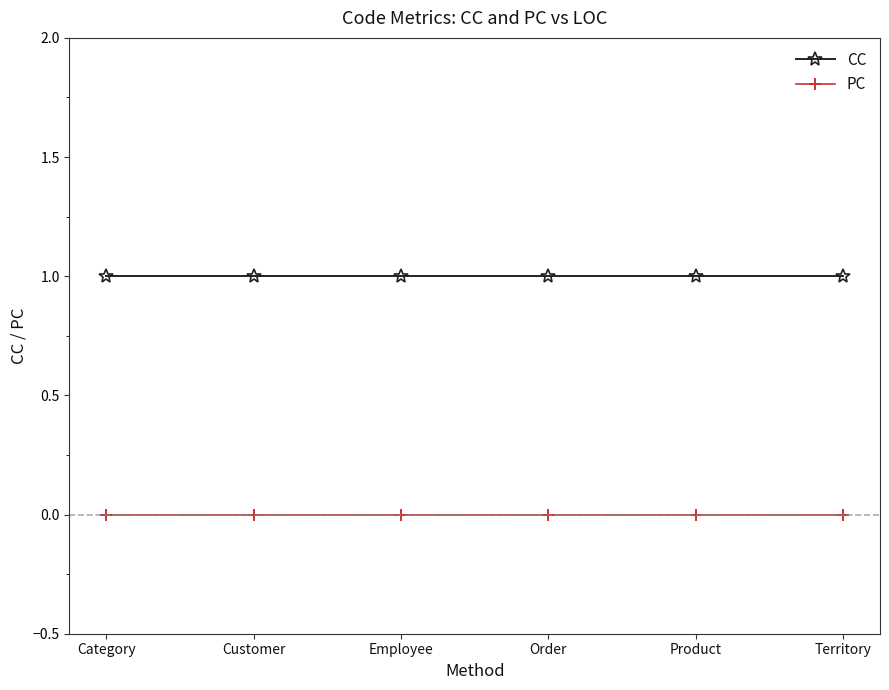

Rank the series by their maximum value, from highest to lowest.

CC, PC